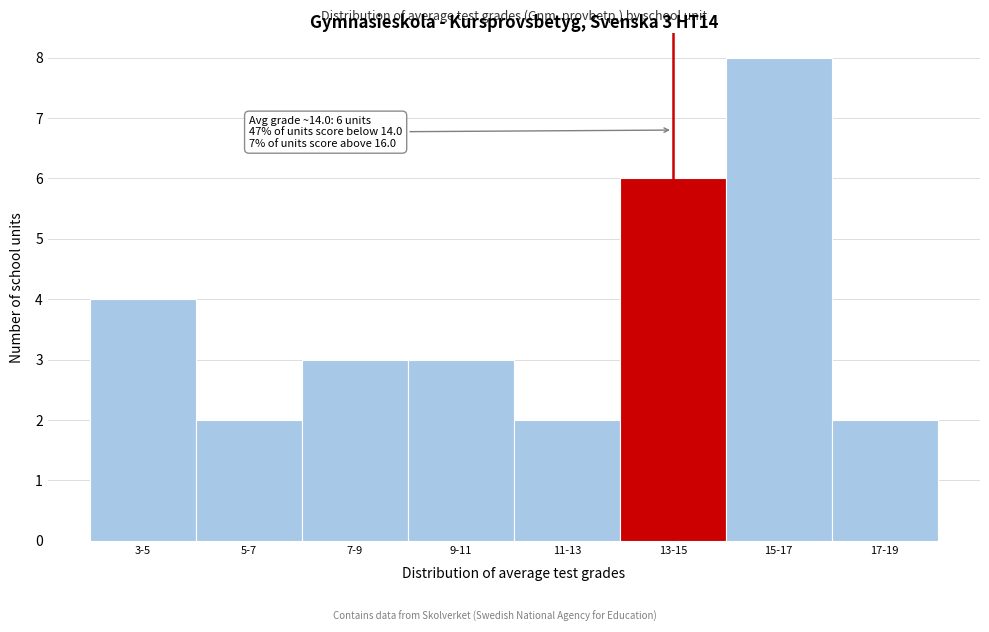

Reading left to right, list all the values displayed in this chart.

3-5=4	5-7=2	7-9=3	9-11=3	11-13=2	13-15=6	15-17=8	17-19=2